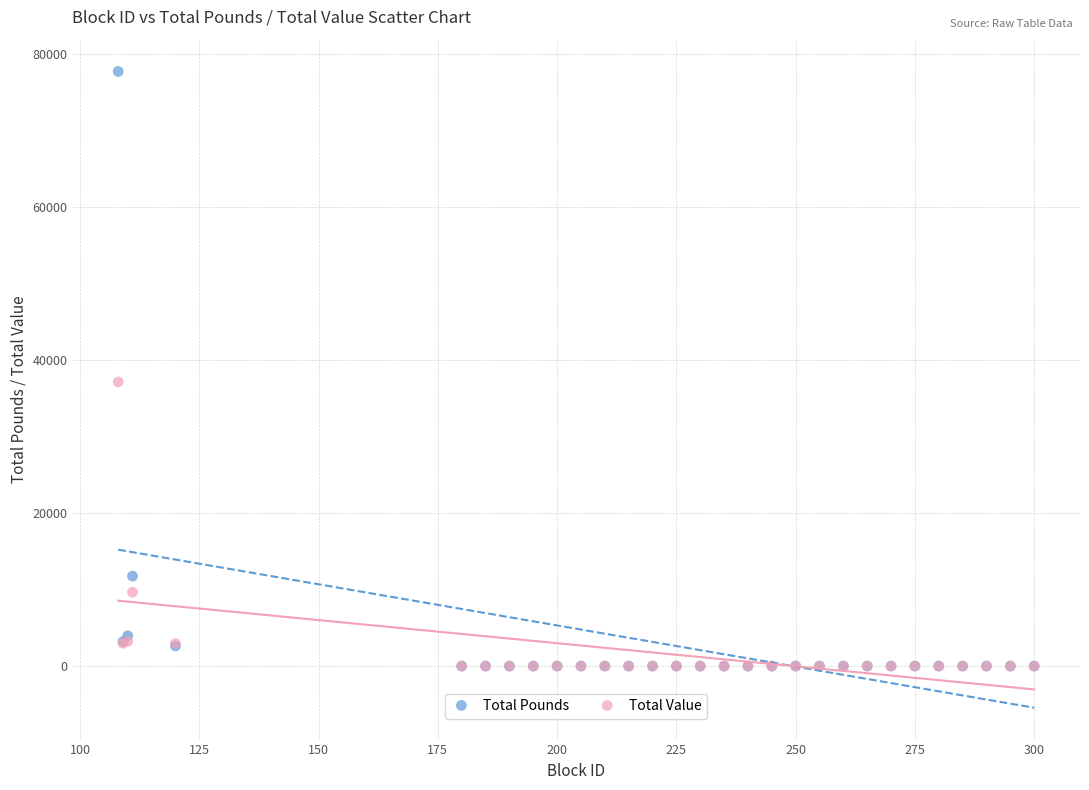

In the Total Pounds series, what Y value is closest to 38864?

11752.0